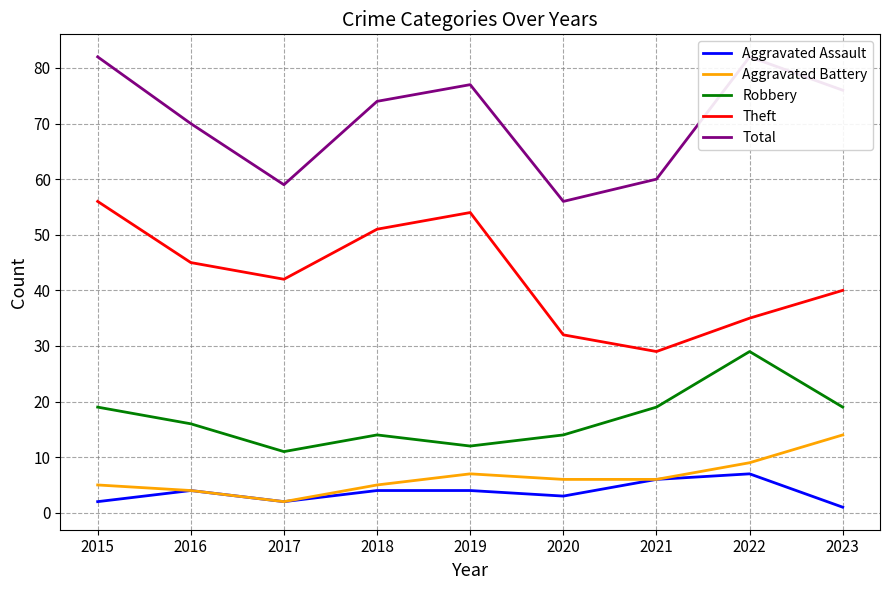

At which category does the chart reach its peak across all series?

2015